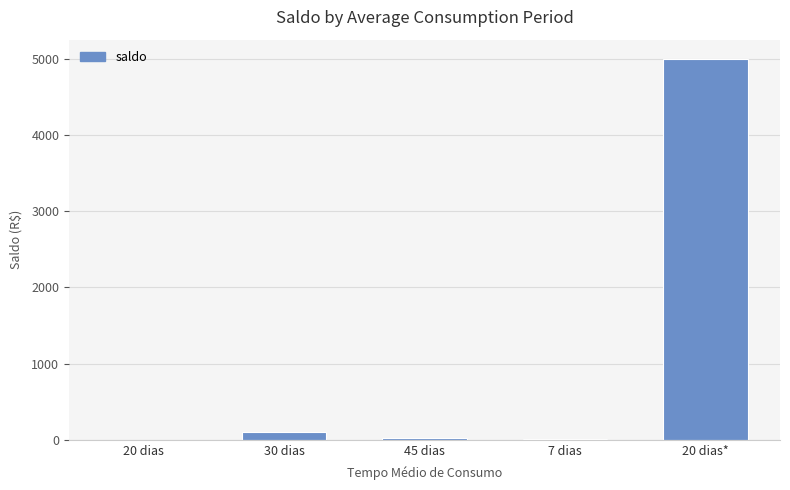

Which category has the highest value across all series?

20 dias*